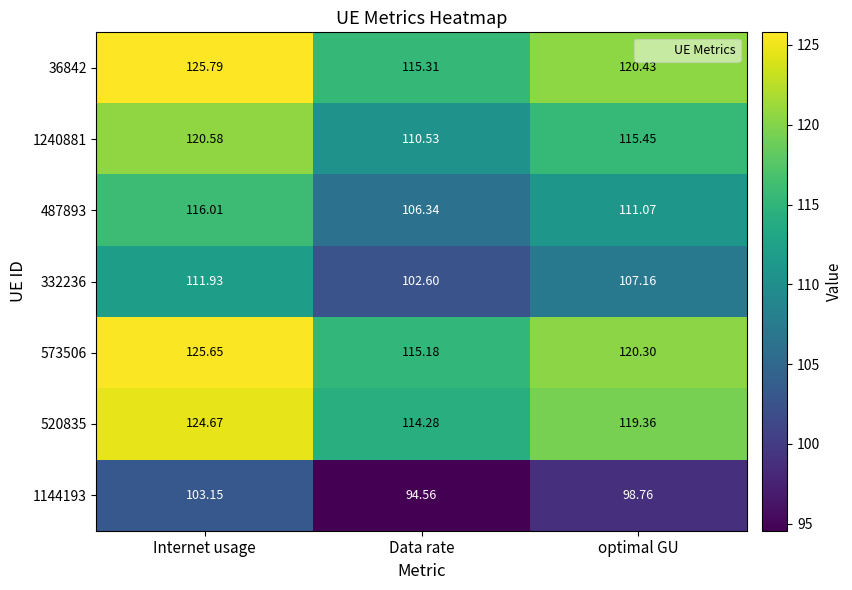

At which category is the sum across all series the highest?

Internet usage